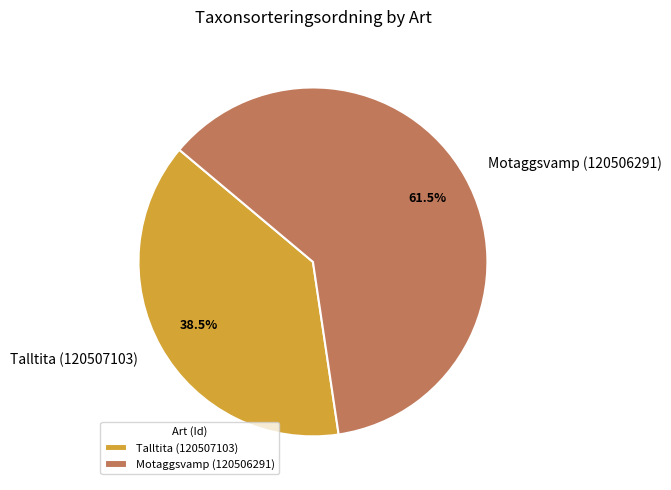

Count the number of slices in the pie.

2